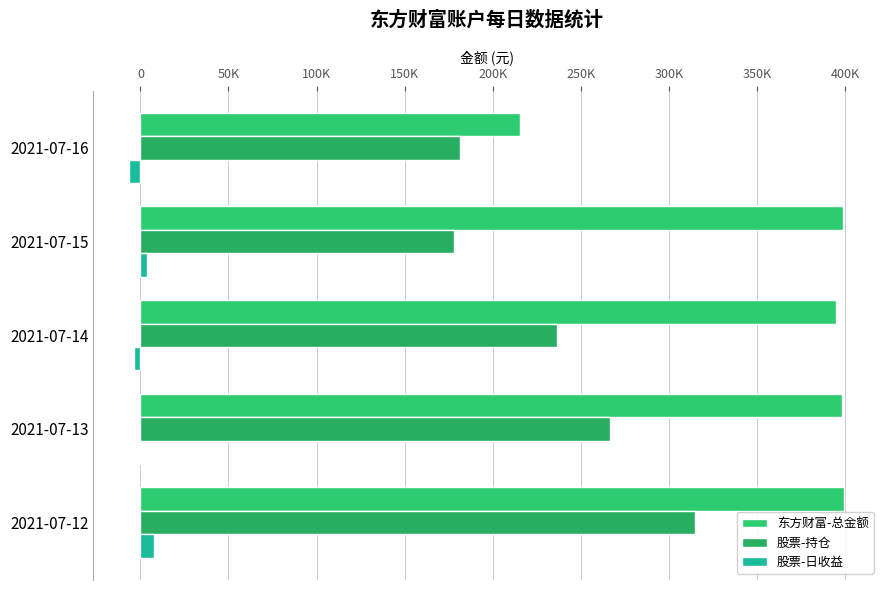

What are all the series names shown in the legend?

东方财富-总金额, 股票-持仓, 股票-日收益